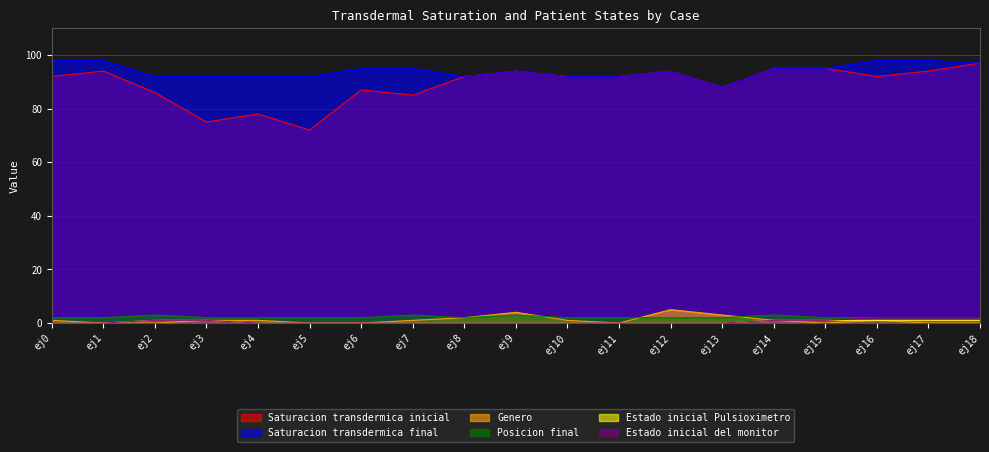

What is the value of the Estado inicial del monitor point at the 18th from the left?

2